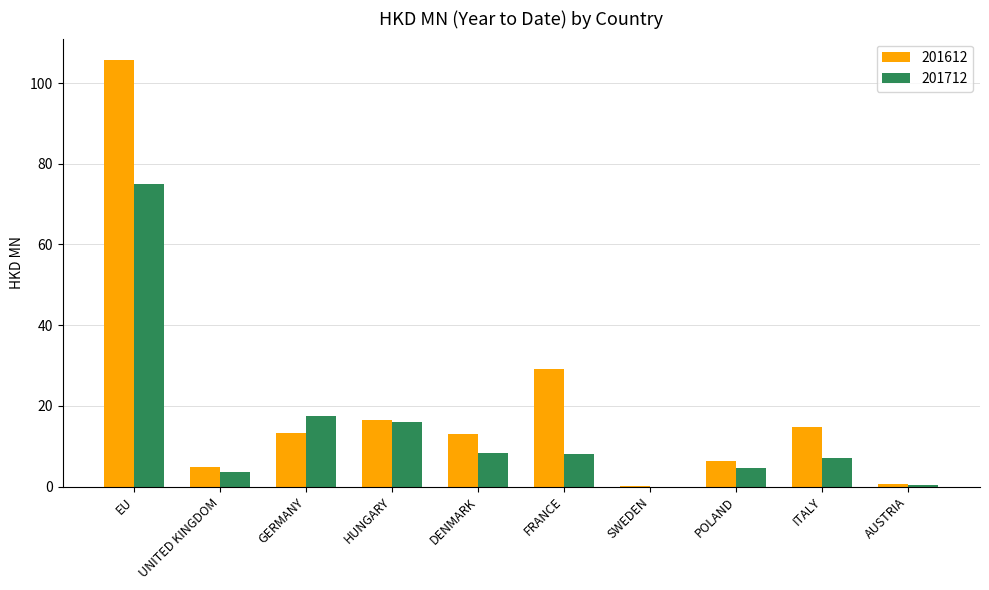

What is the sum of all 201612 values?

204.6